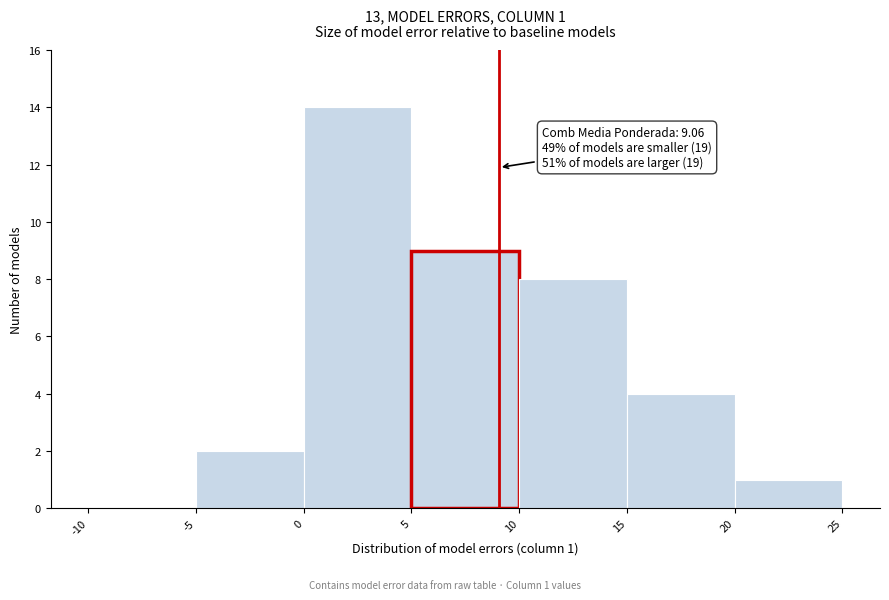

Over which range of the x-axis is the bar tallest?

0 to 5